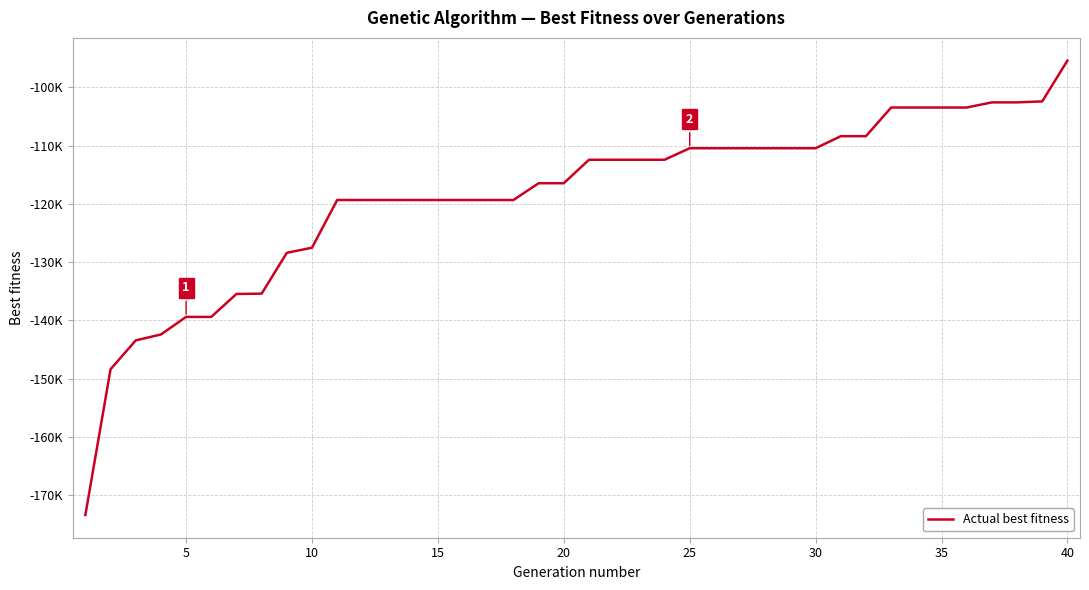

What is the value of the 15th point from the left?

-119337